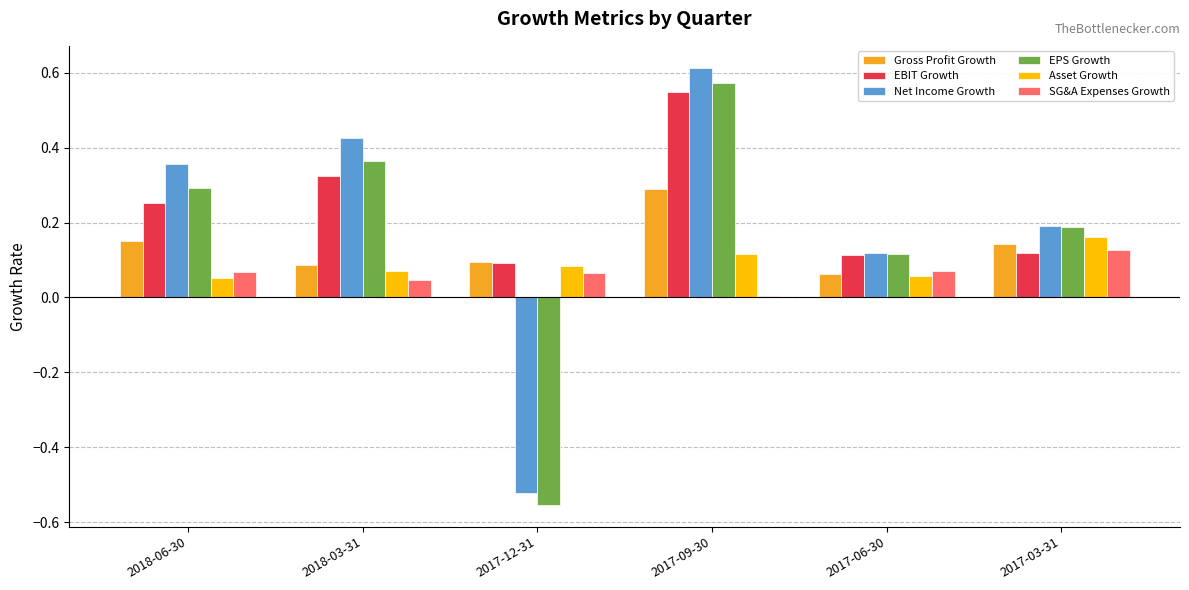

What is the difference between the second highest and minimum values in the EPS Growth series?

0.9